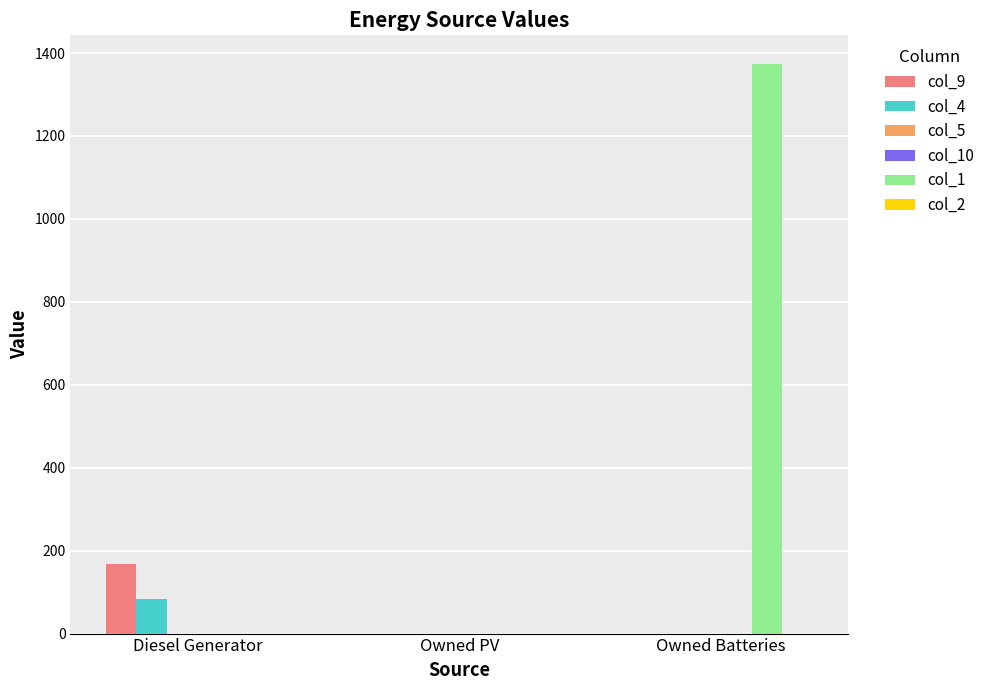

At which label is col_4 closest to 42?

Diesel Generator